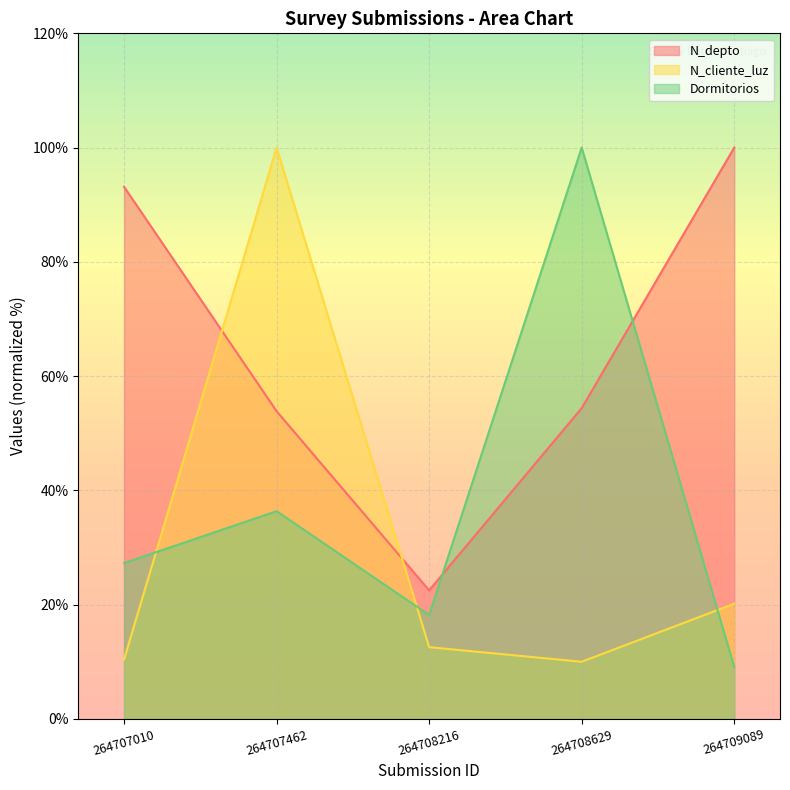

Is the value of Dormitorios at 264708629 greater than the value of N_cliente_luz at 264707010?

Yes